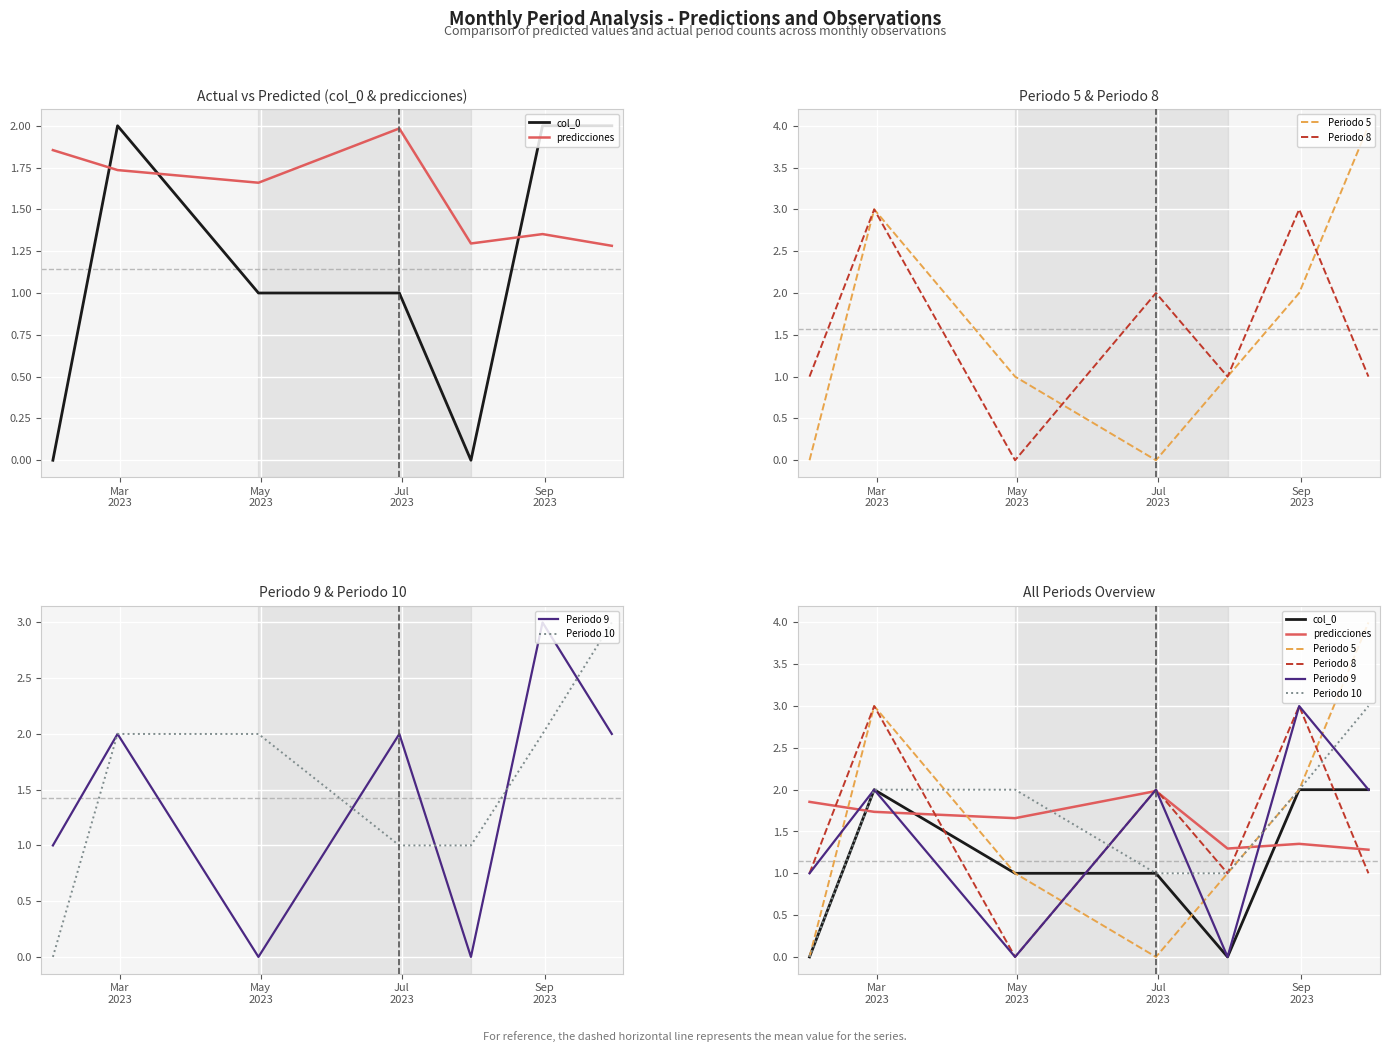

What is the value of the col_0 point at the 7th from the left?

2.0